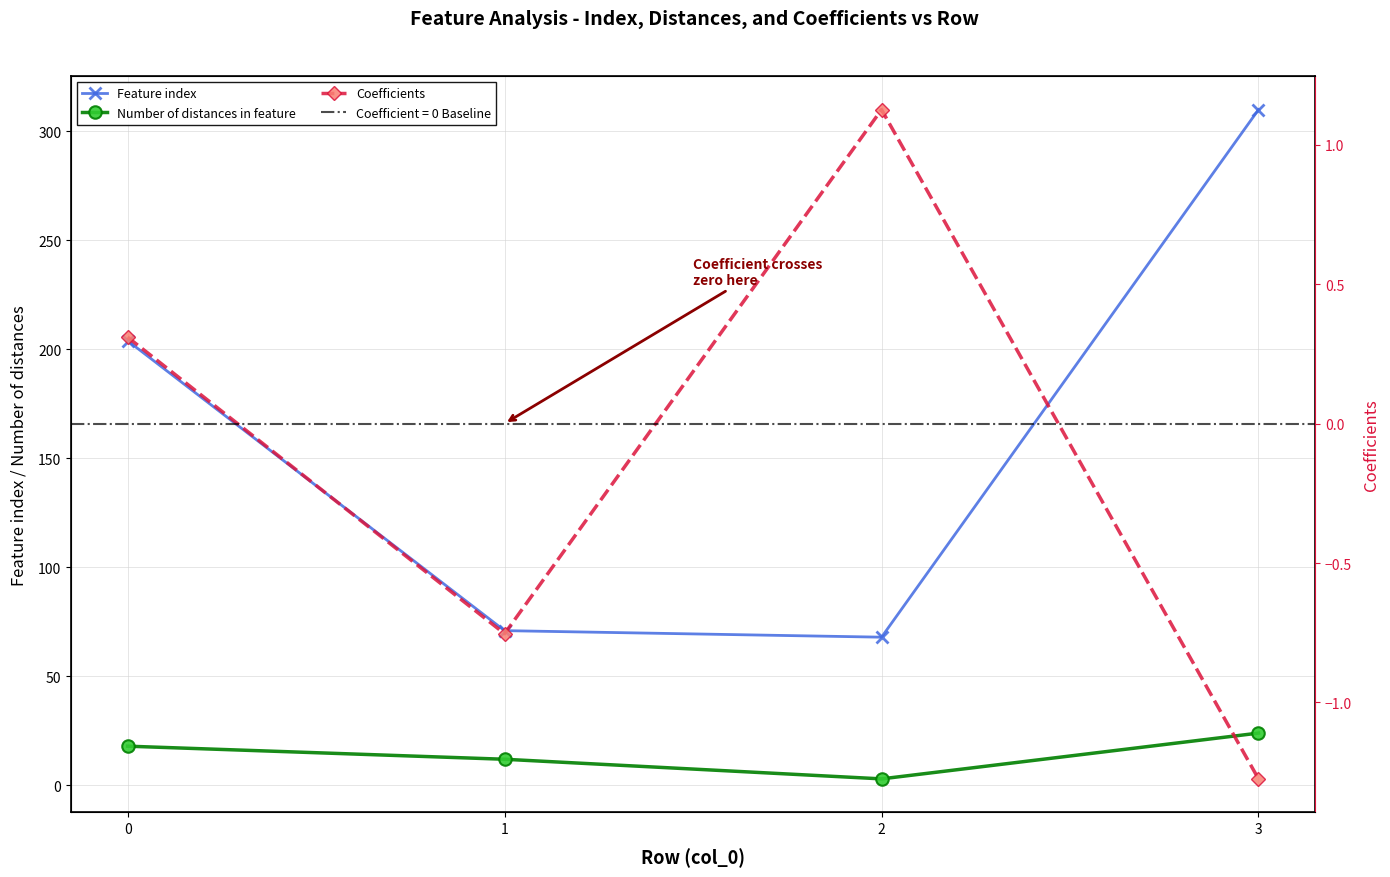

List the series in order of their peak value, highest first.

Feature index, Number of distances in feature, Coefficients